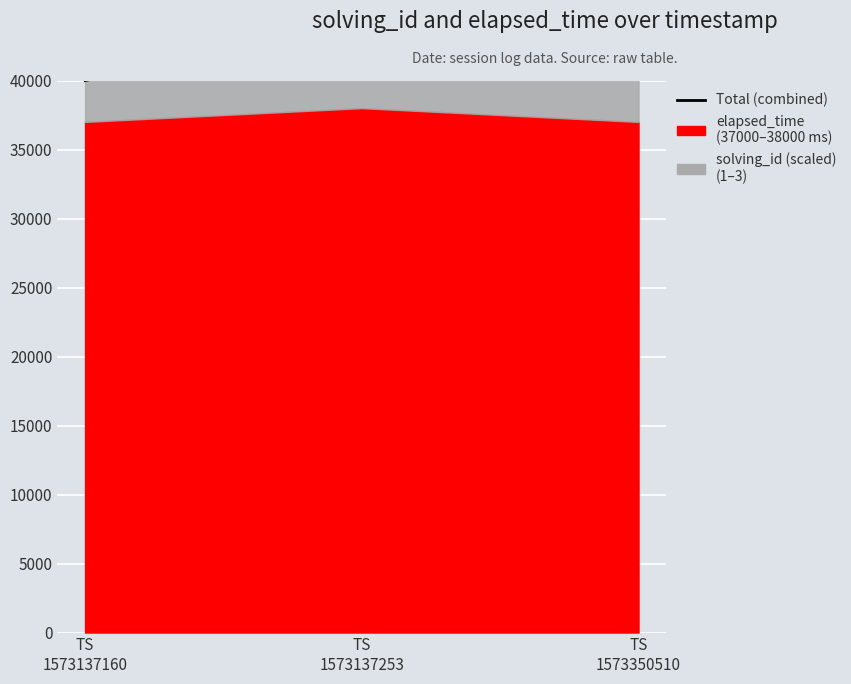

How many data points does each series have?

3